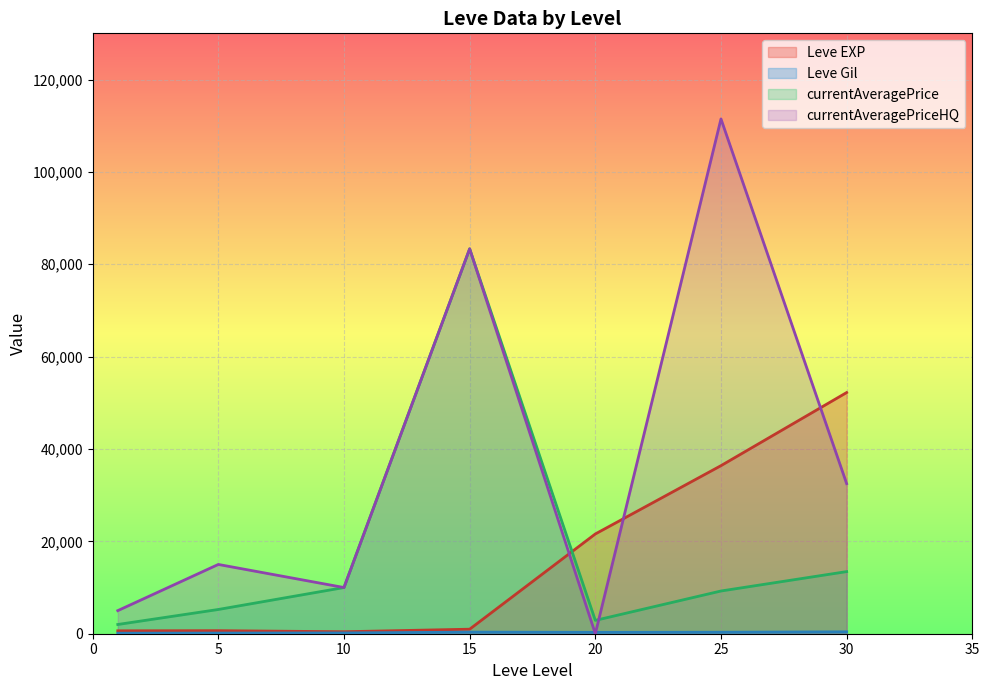

What is the total value across all series at 5?

21049